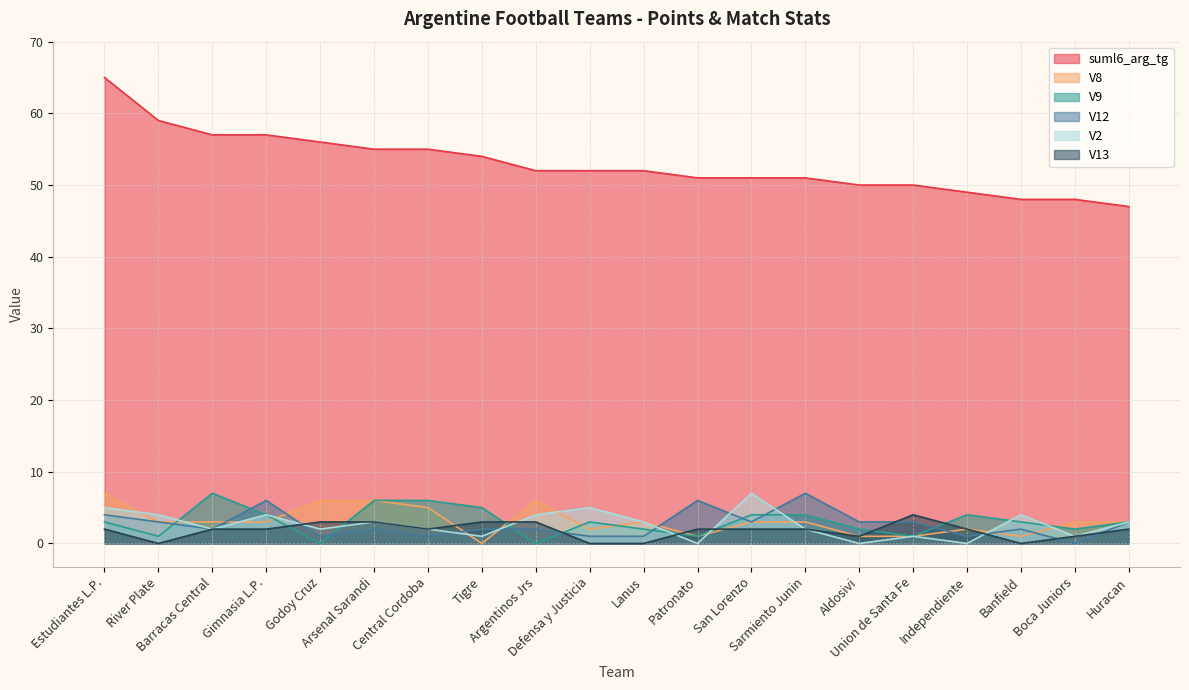

Which label corresponds to the smallest value in the chart?

Tigre